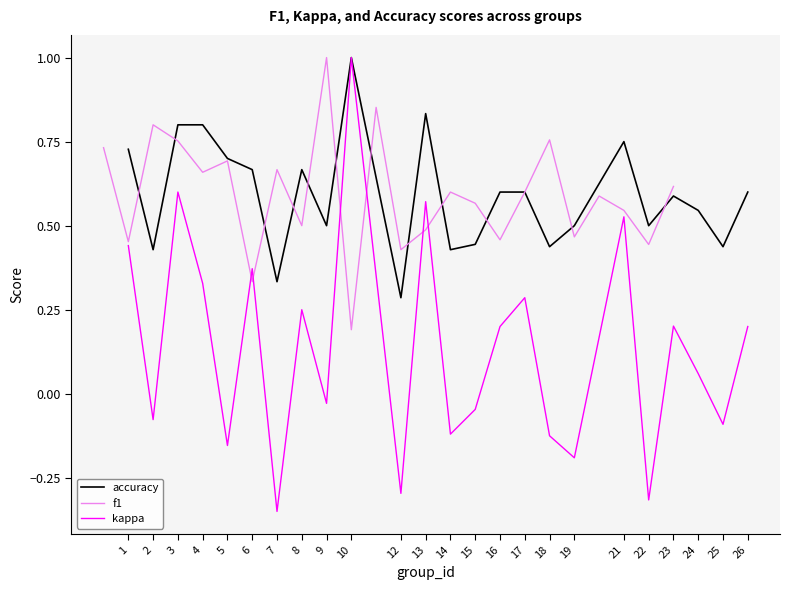

True or false: kappa and f1 cross at least once.

False